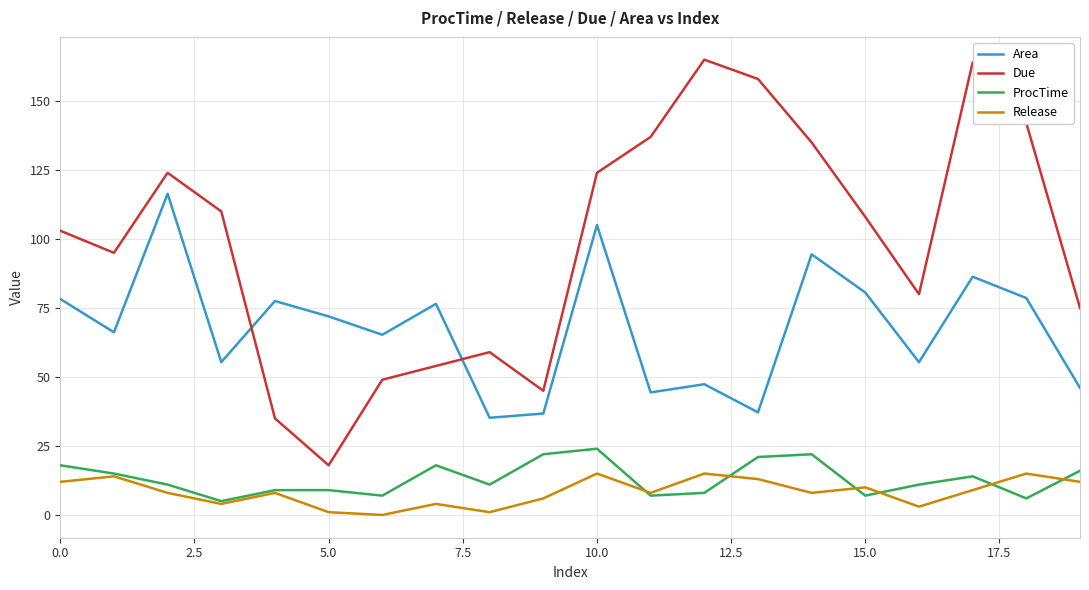

Rank the series by their maximum value, from highest to lowest.

Due, Area, ProcTime, Release